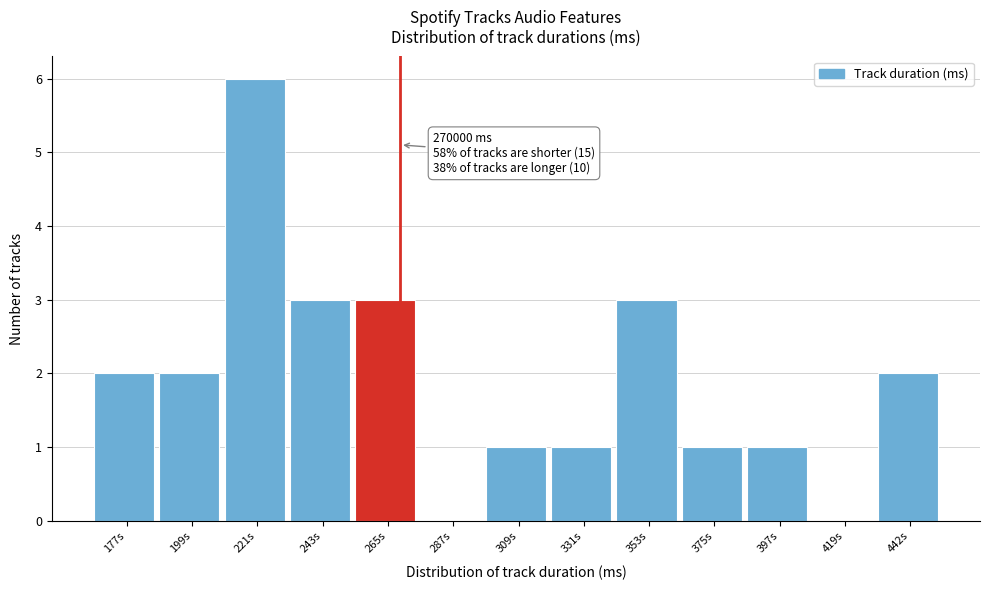

Reading left to right, list all the values displayed in this chart.

177s=2	199s=2	221s=6	243s=3	265s=3	287s=0	309s=1	331s=1	353s=3	375s=1	397s=1	419s=0	442s=2